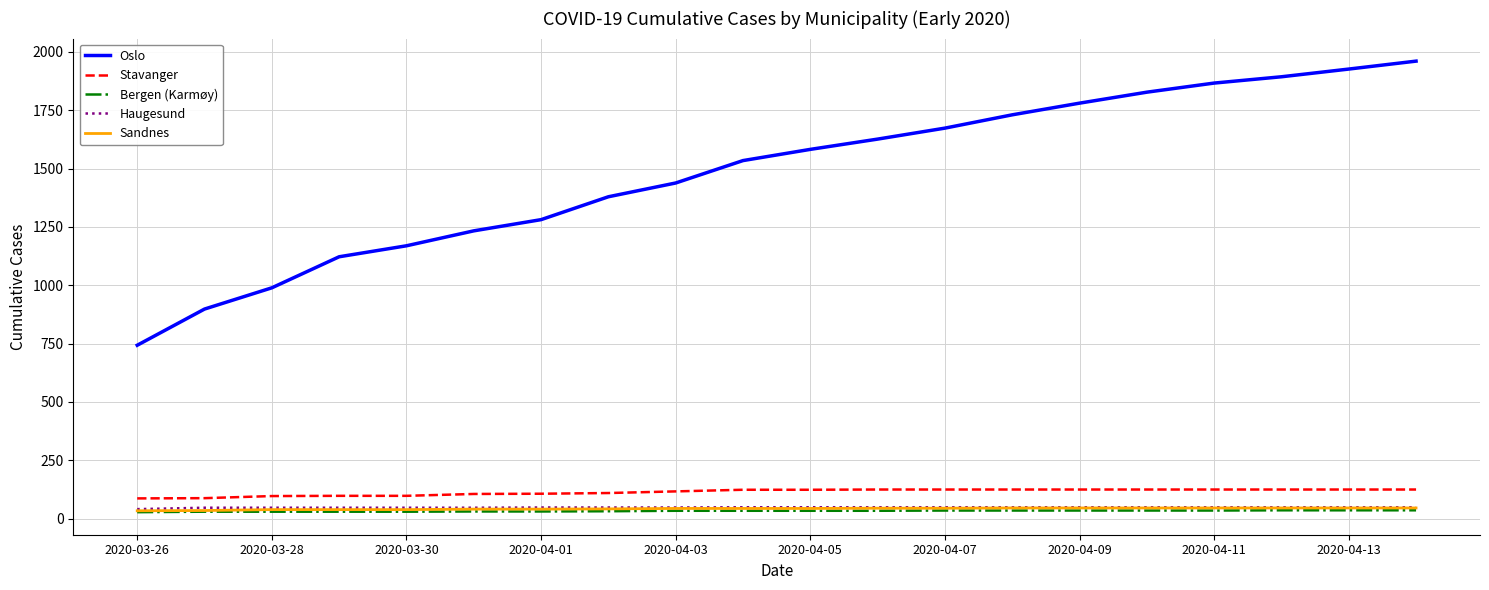

What is the minimum value for Stavanger?

87